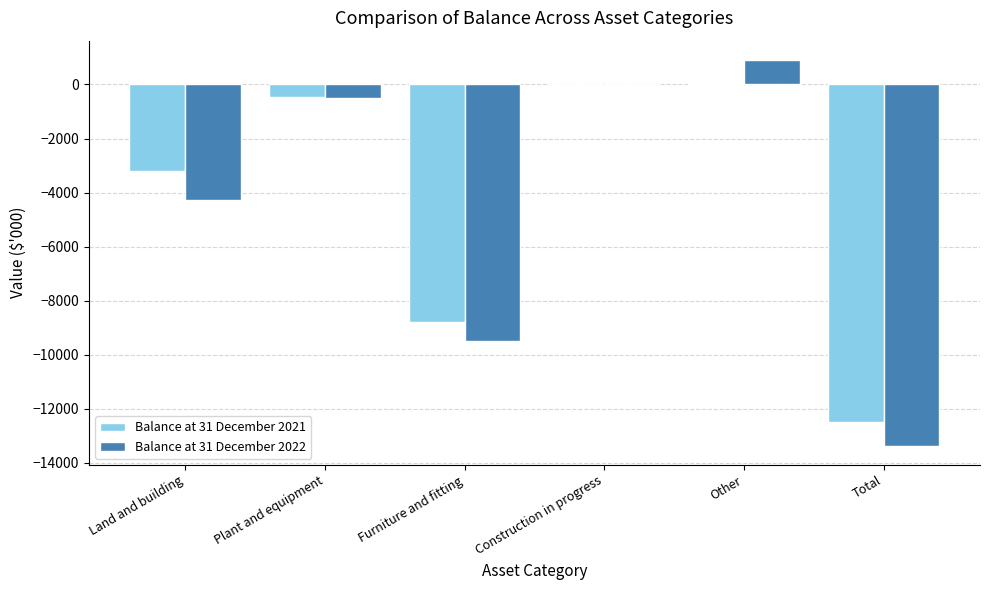

Is it true that Balance at 31 December 2022 equals 909 at Other?

True